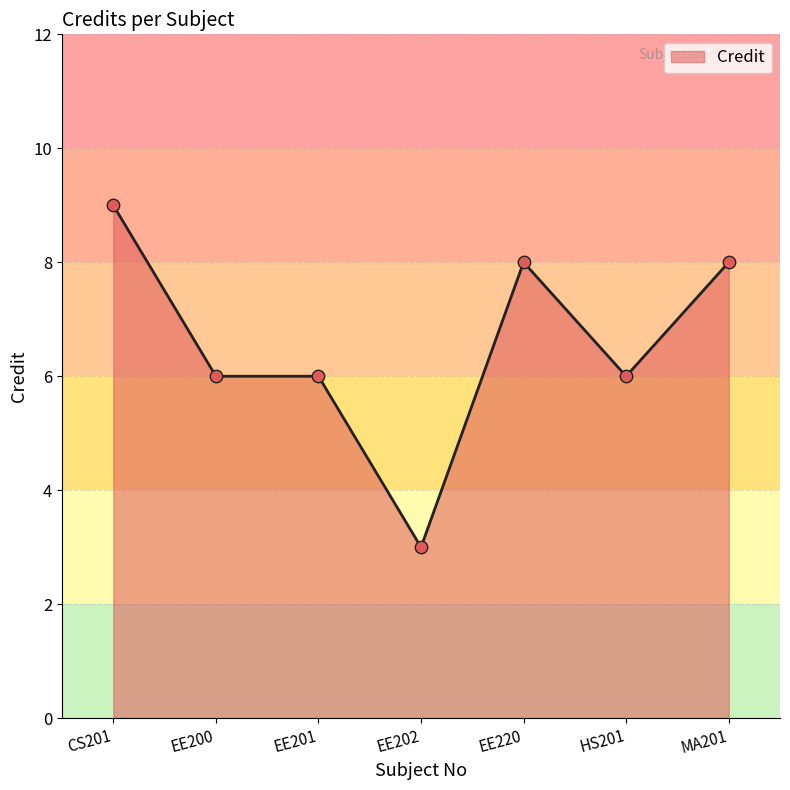

What is the ratio of the value at CS201 to the value at EE202?

3.0